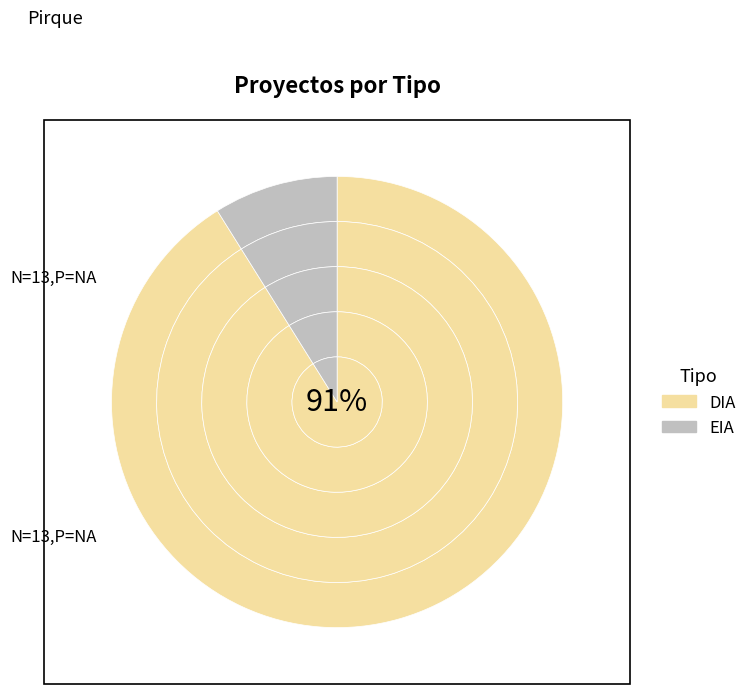

What is the ratio of the value at DIA to the value at EIA?

10.2